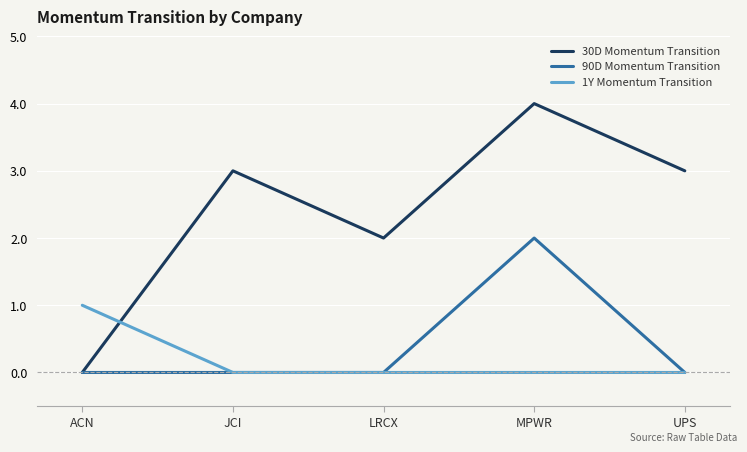

What are all the series names shown in the legend?

30D Momentum Transition, 90D Momentum Transition, 1Y Momentum Transition